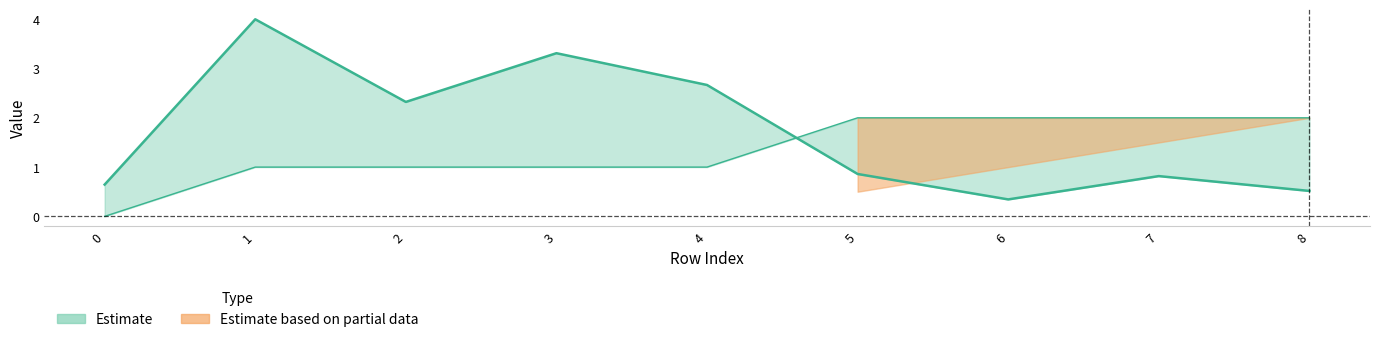

The value of isite (upper) at 4 is 4.0. True or false?

False